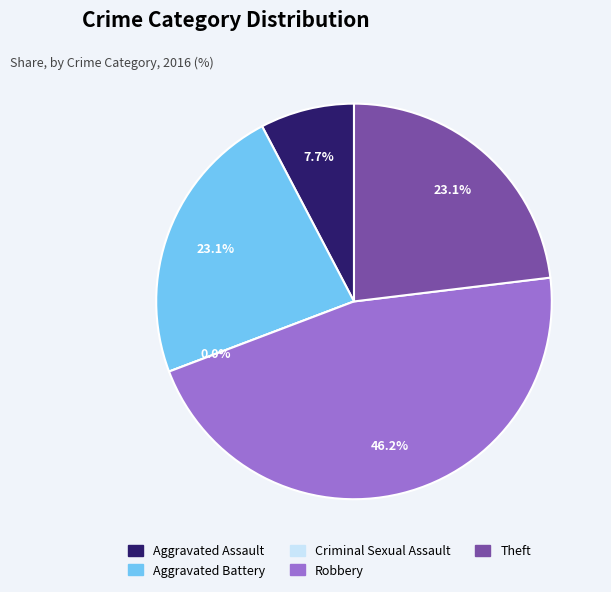

To the nearest percent, what is the average slice percentage?

20%